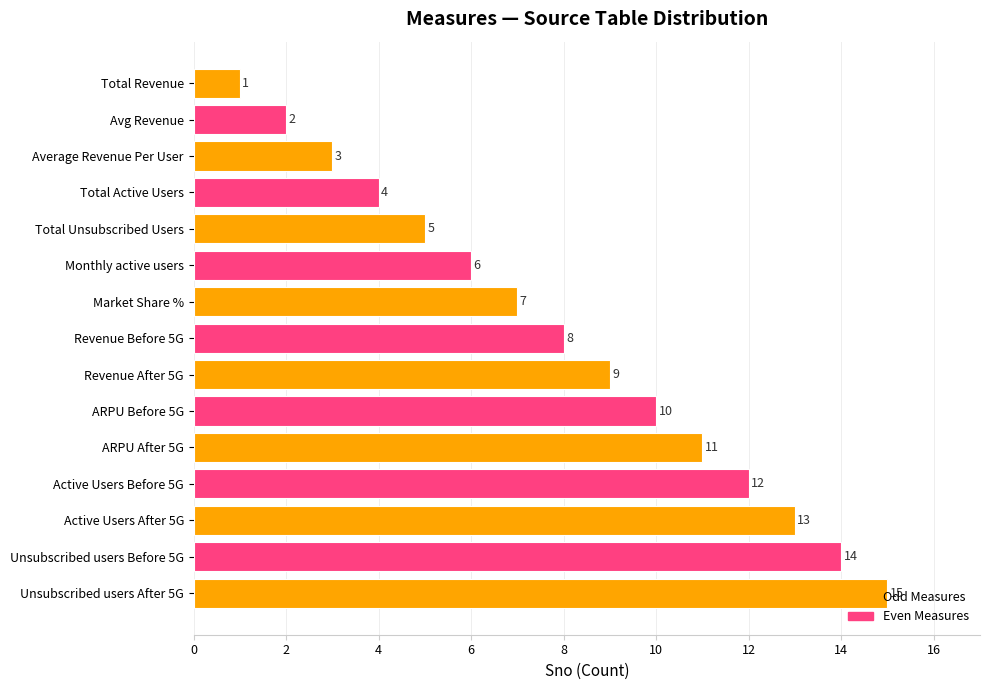

Which label corresponds to the largest value in the chart?

Unsubscribed users After 5G